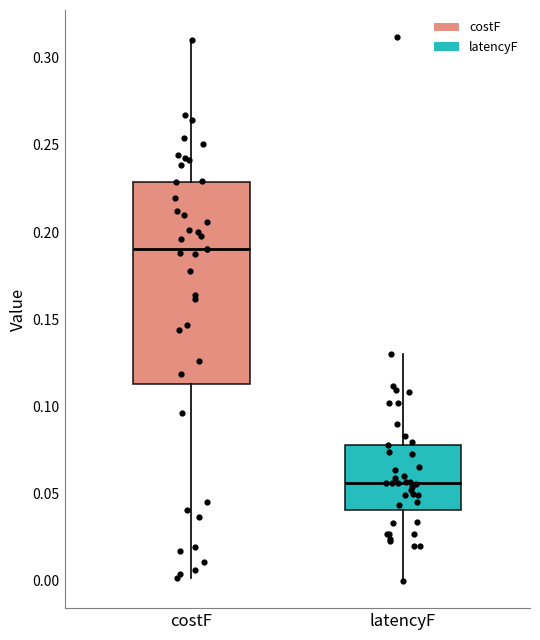

Which box's median line is the lowest?

latencyF